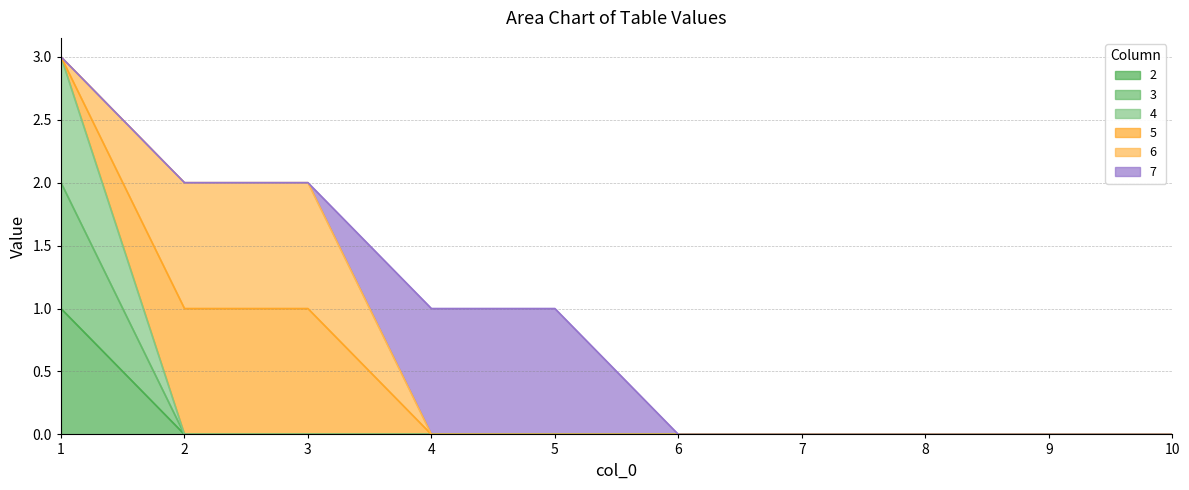

Does the chart display data point markers on the line(s)?

No